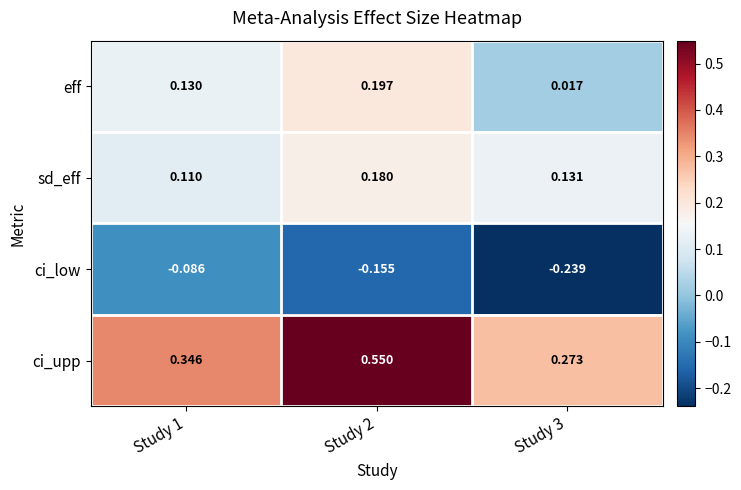

Which series changed the most between Study 2 and Study 3?

ci_upp